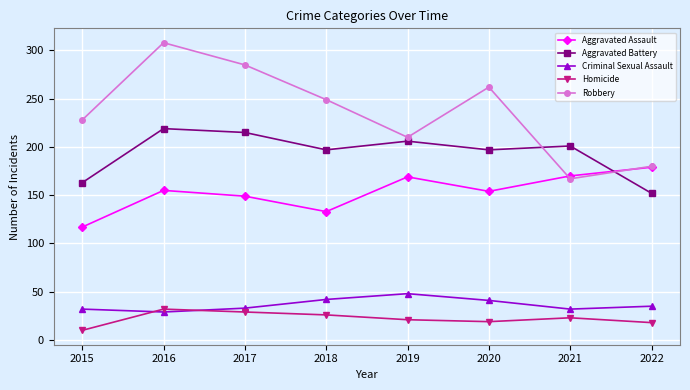

Read the Aggravated Assault value at 2022.

179